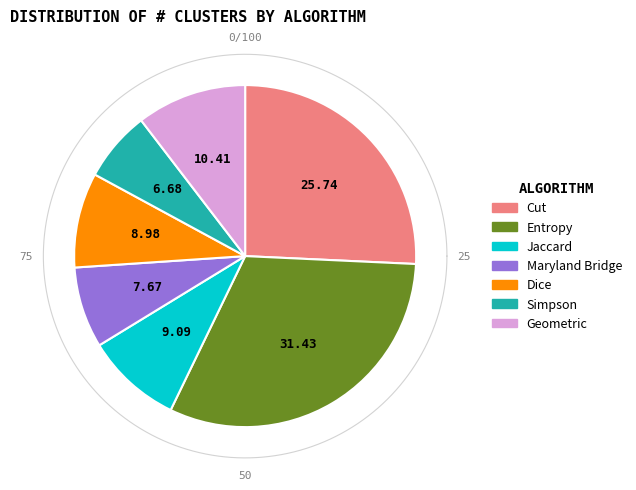

The Geometric slice represents 10% of the pie. True or false?

True